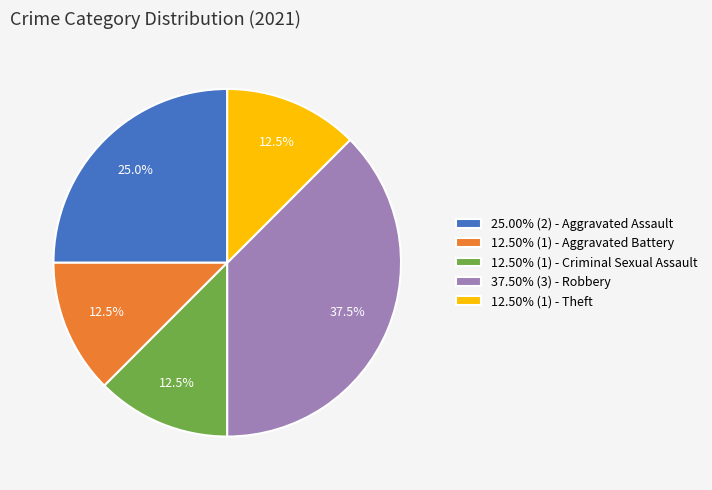

Does 12.50% (1) - Aggravated Battery represent more than half of the total?

No